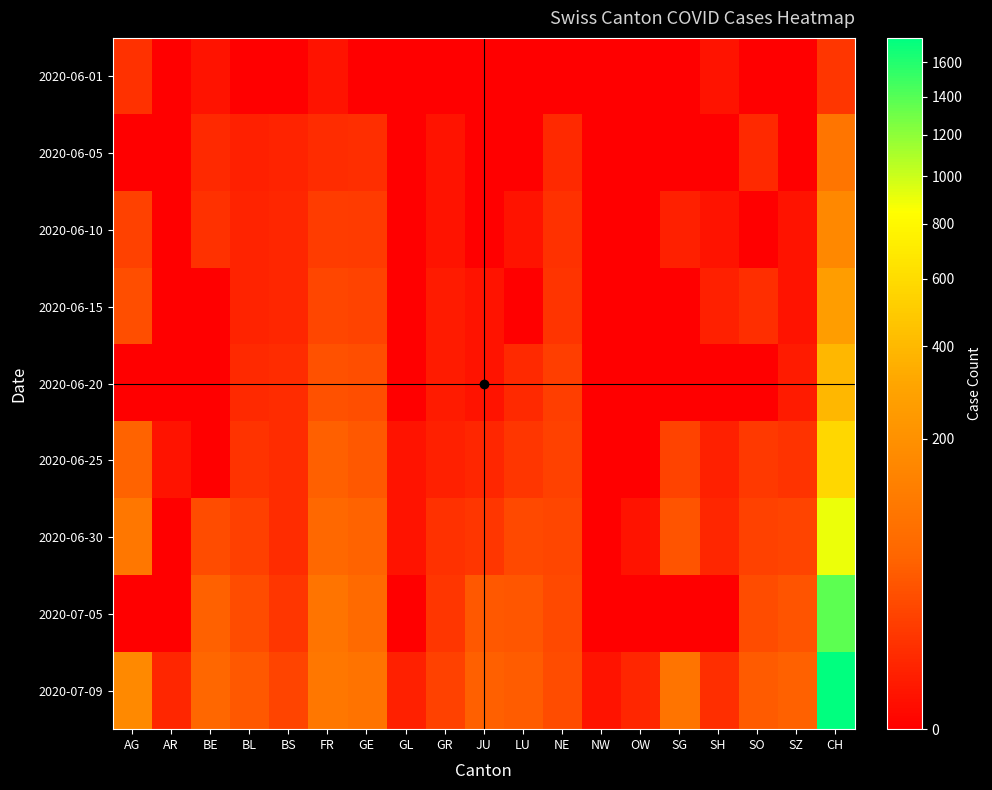

Which has a higher value, GR or GL?

GR